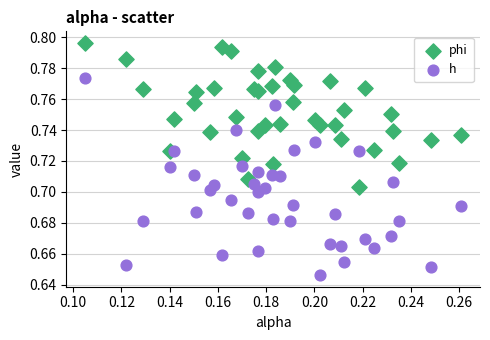

Which series reaches the maximum Y coordinate?

phi